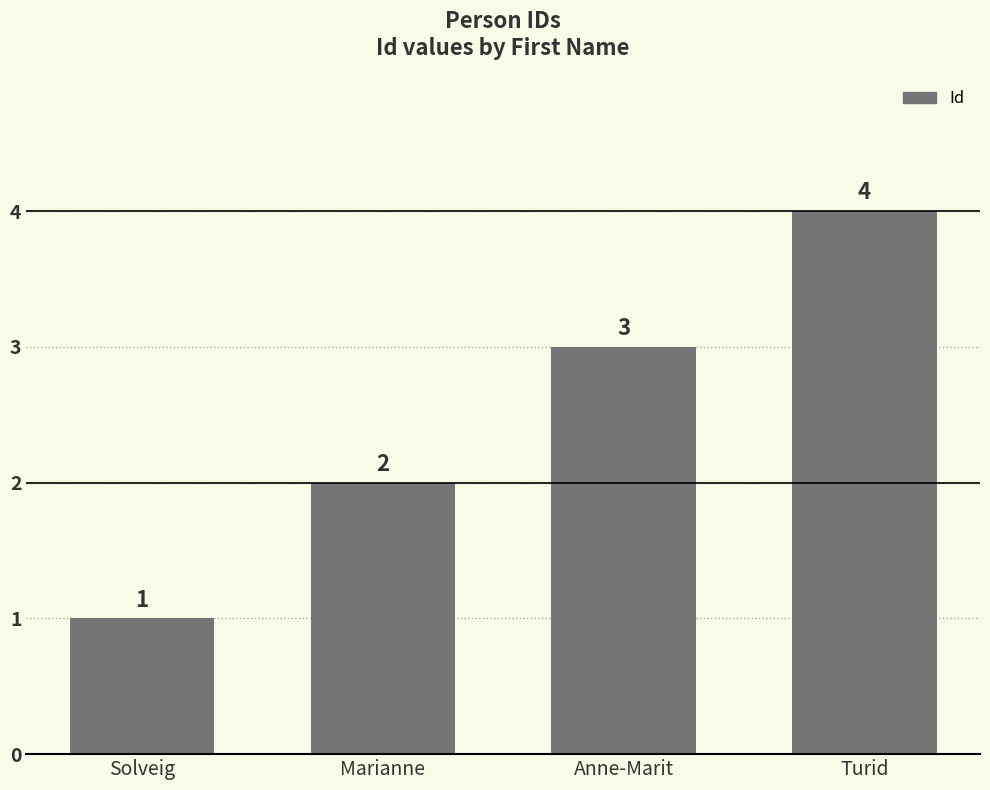

Which category has the highest value across all series?

Turid